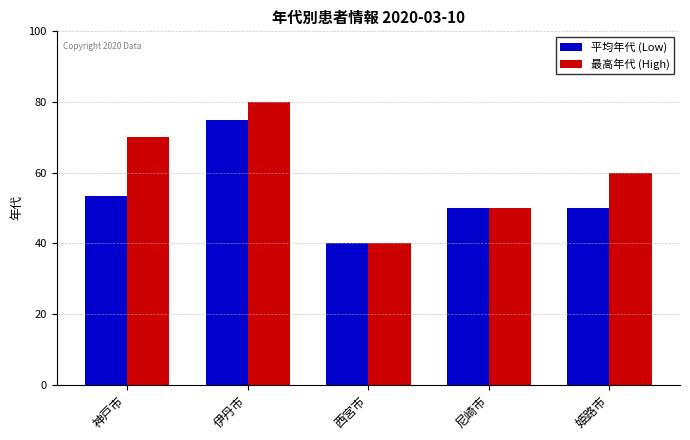

True or false: 最高年代 (High) has a value of 80.0 at 伊丹市.

True